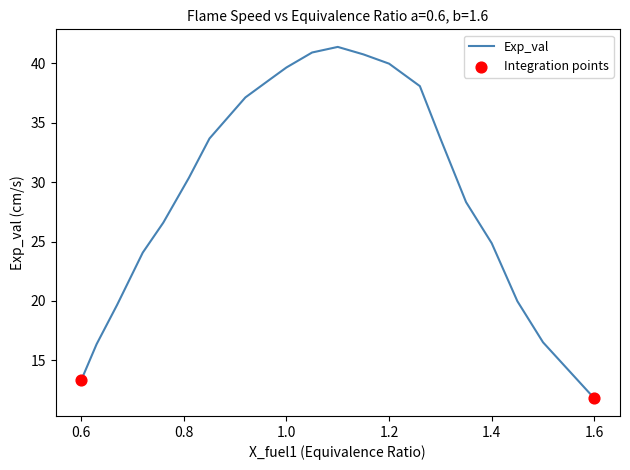

What is the minimum value shown in the chart?

11.8